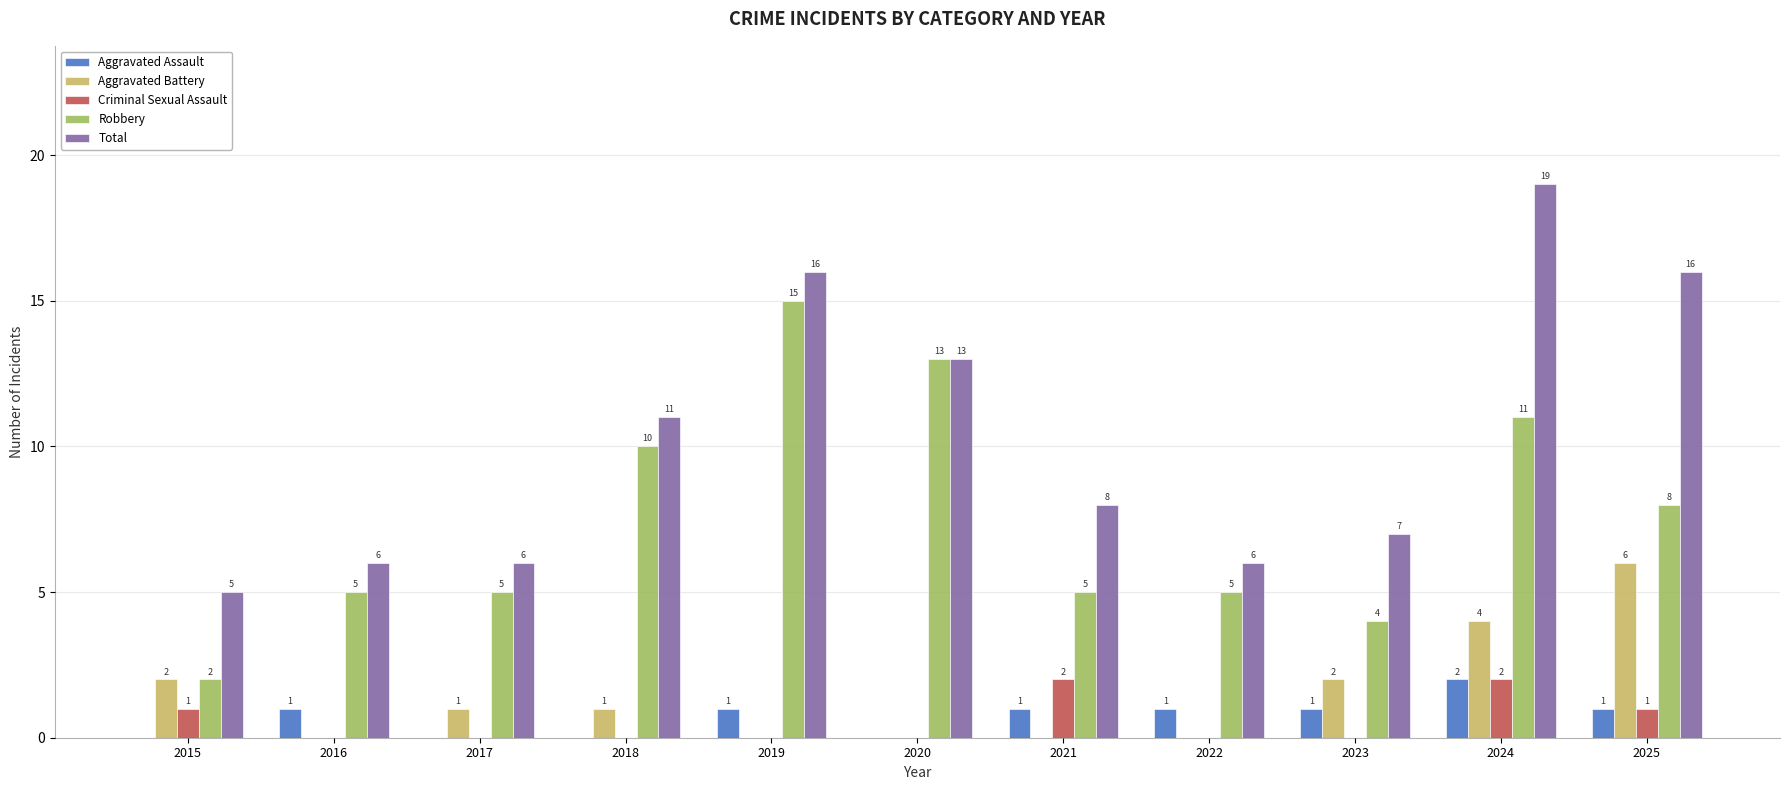

How many Aggravated Assault values are between 0 and 1?

10